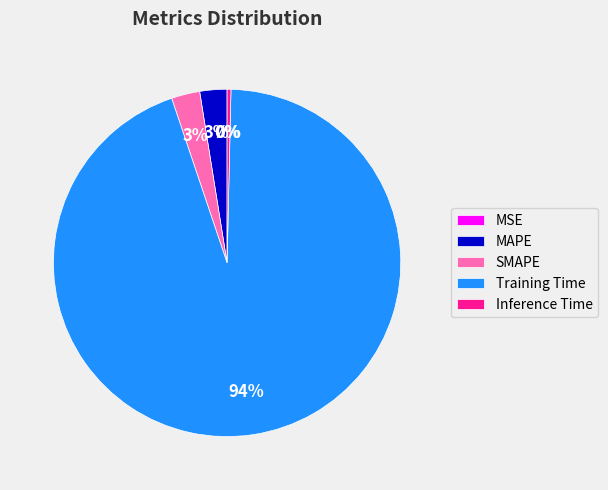

Between Inference Time and MAPE, which is larger?

MAPE